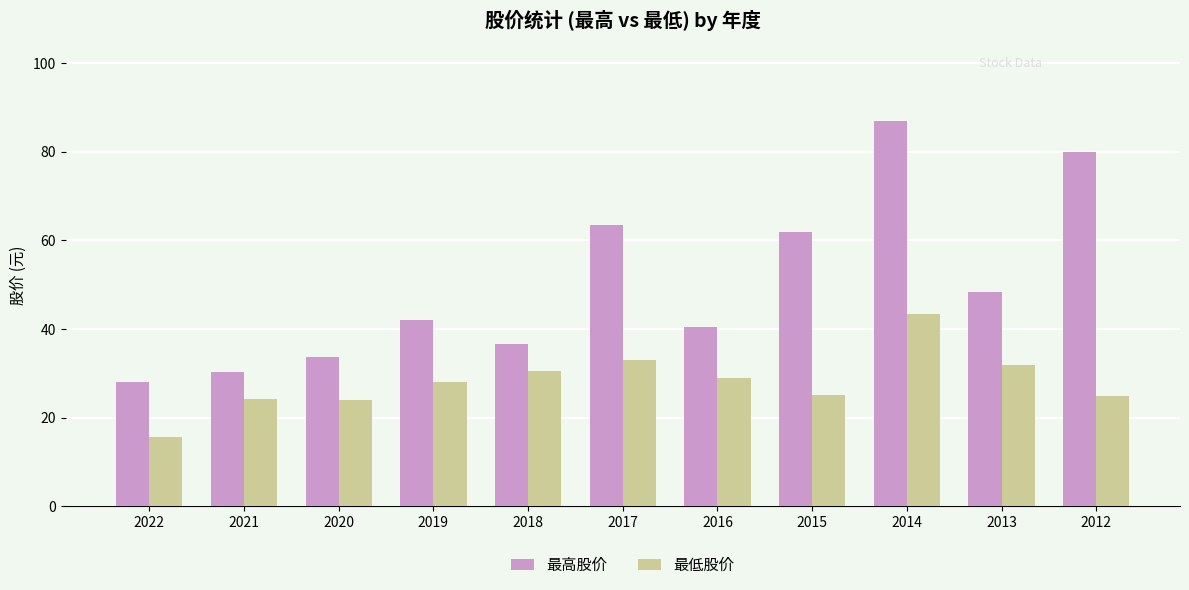

Rank the series by their average value, from highest to lowest.

最高股价, 最低股价